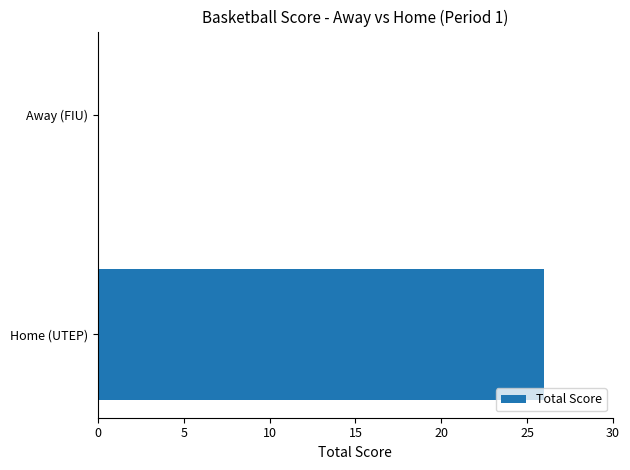

At which category does the chart reach its peak across all series?

Home (UTEP)